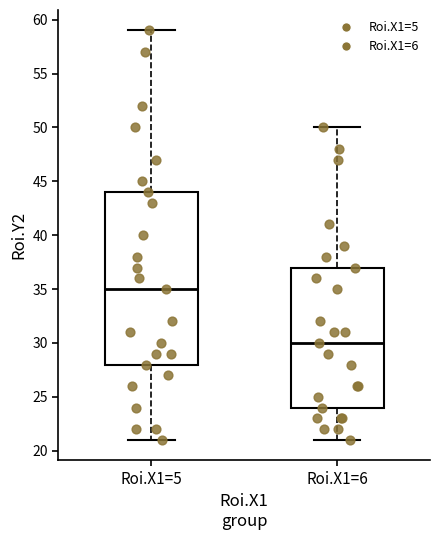

Which box has the lowest median line?

Roi.X1=6